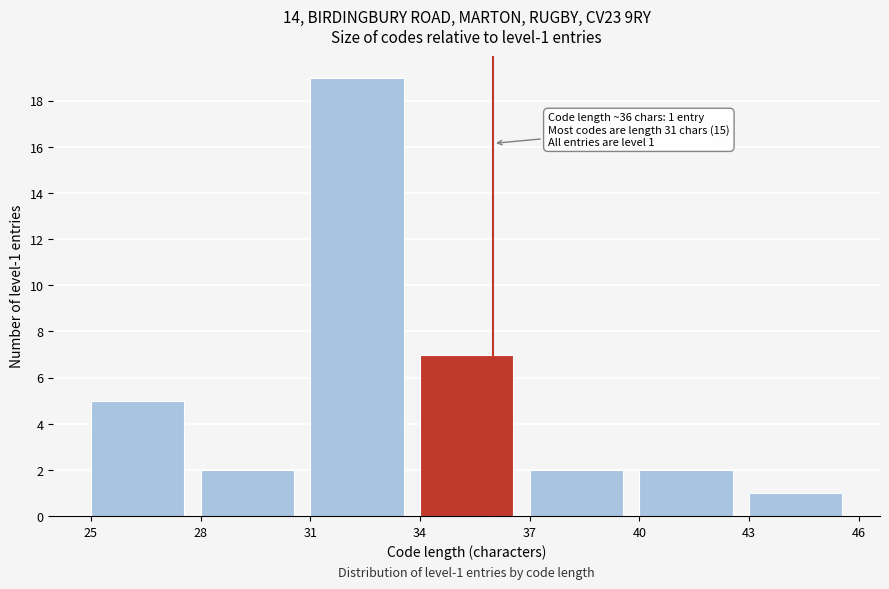

Which range on the x-axis has the tallest bar?

31 to 34